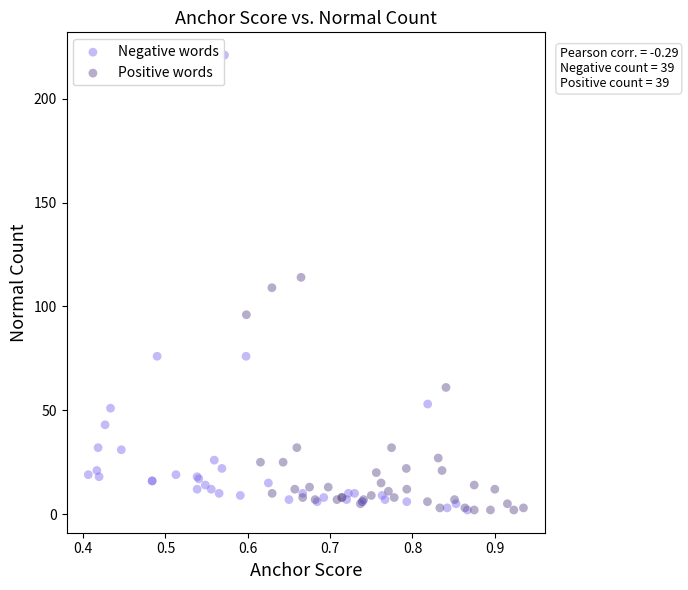

Which series has the widest spread of Y values?

Negative words